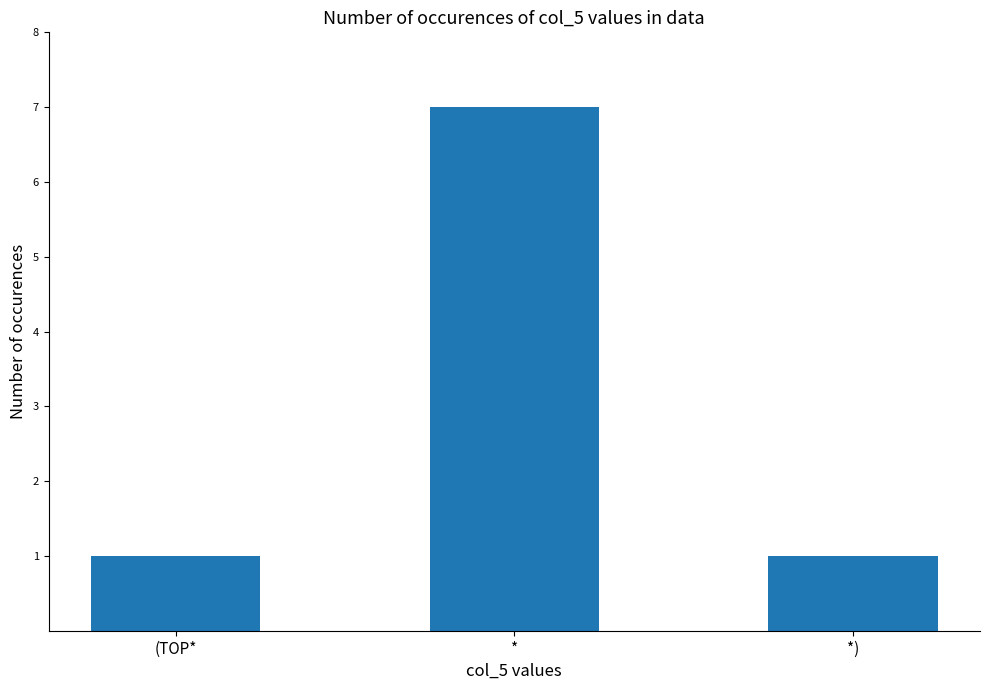

What is the label of the 2nd bar from the left?

*